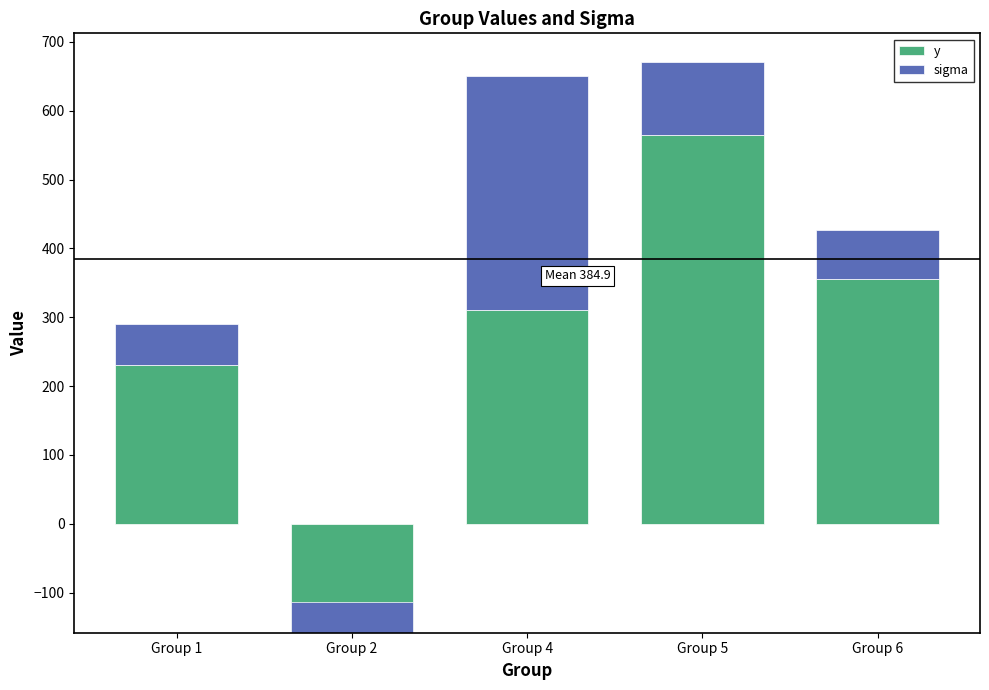

What is the difference between the y values at Group 1 and Group 6?

125.0